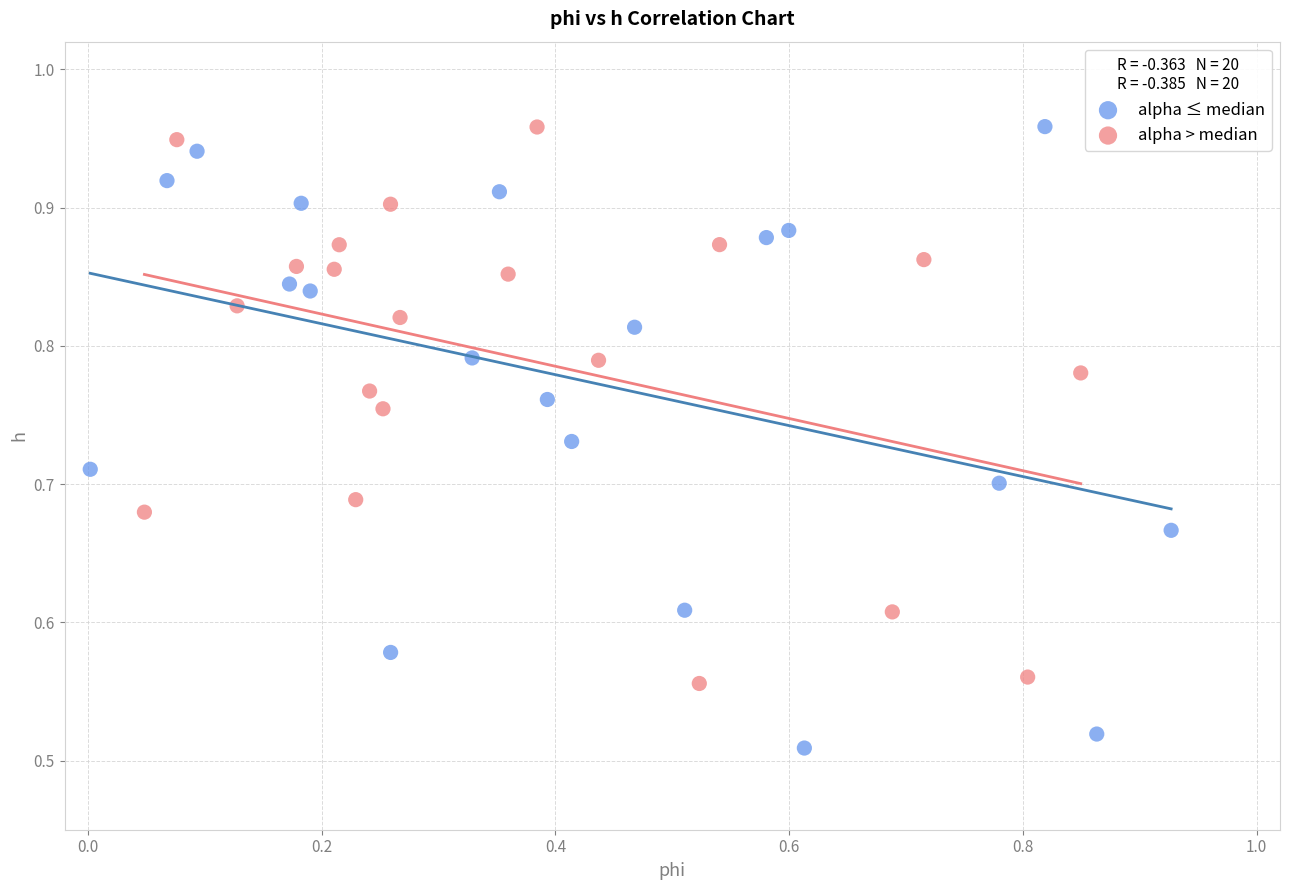

Which series has the widest spread of Y values?

alpha ≤ median